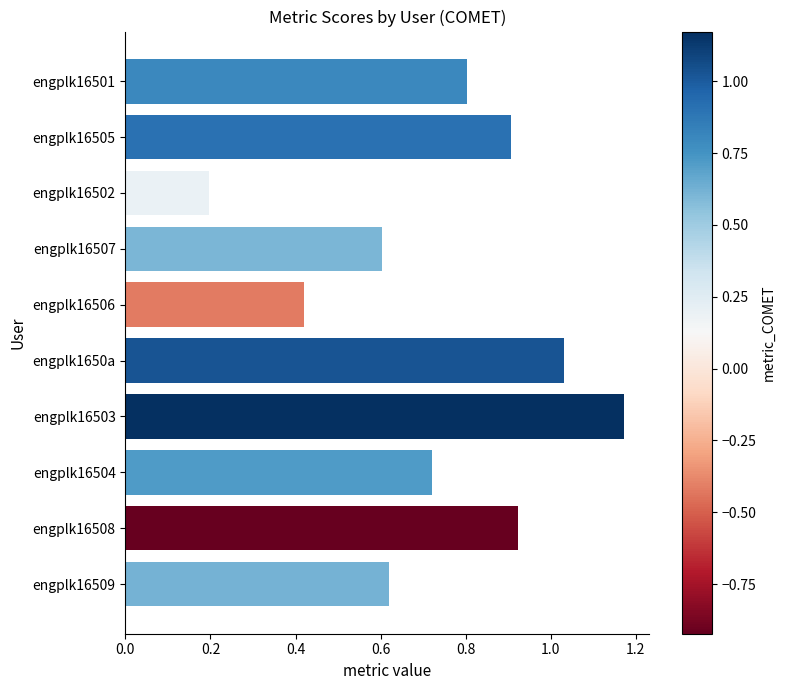

List the labels in order of value, smallest first.

engplk16502, engplk16506, engplk16507, engplk16509, engplk16504, engplk16501, engplk16505, engplk16508, engplk1650a, engplk16503